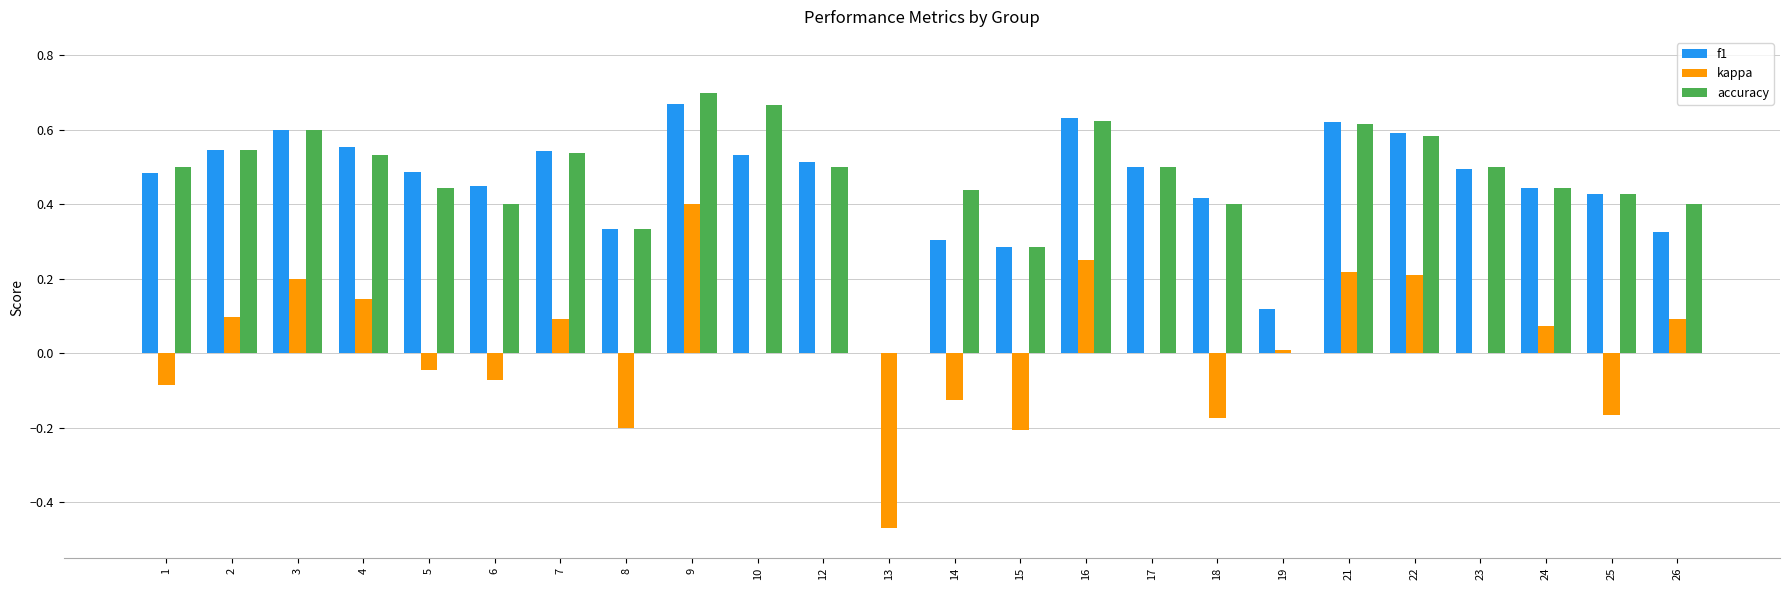

At which category is the sum across all series the highest?

9